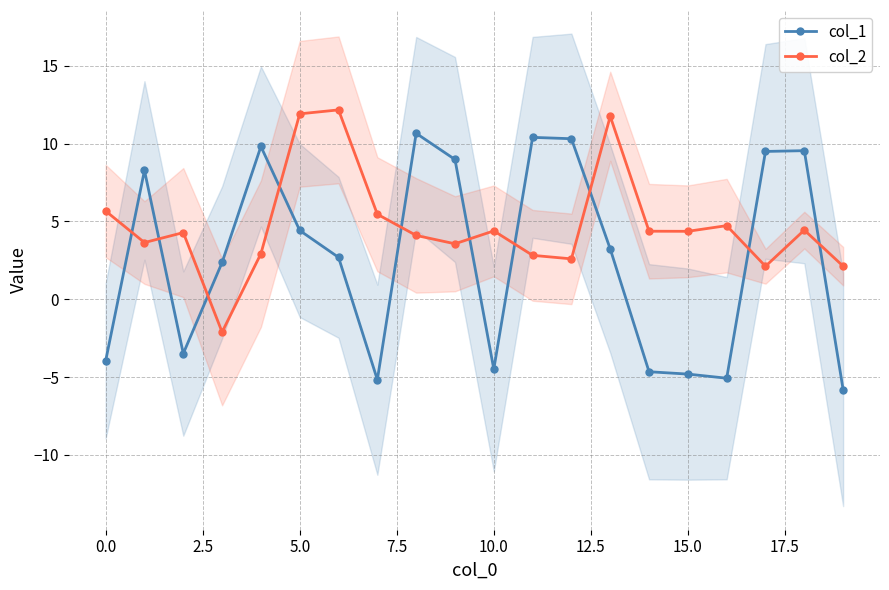

Which label corresponds to the smallest value in the chart?

19